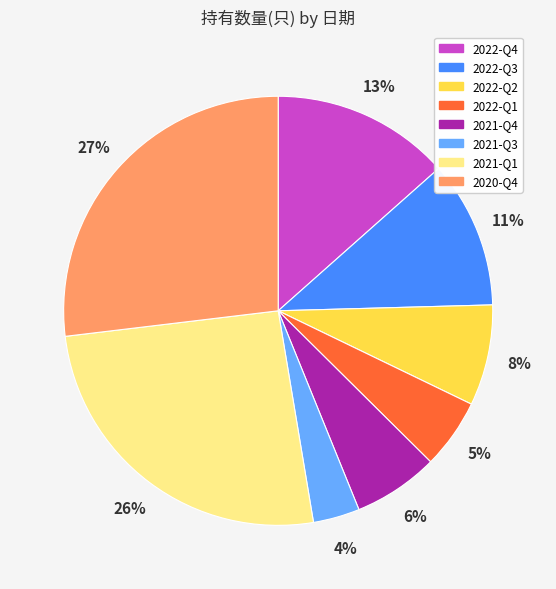

Which category has the biggest portion of the pie?

2020-Q4